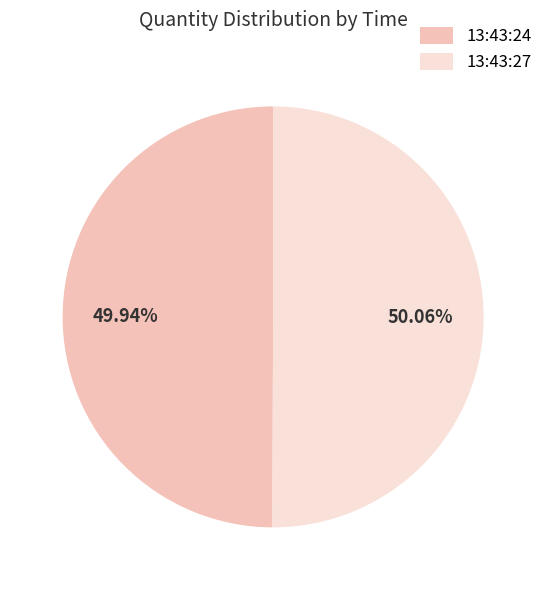

How many slices are in this pie chart?

2